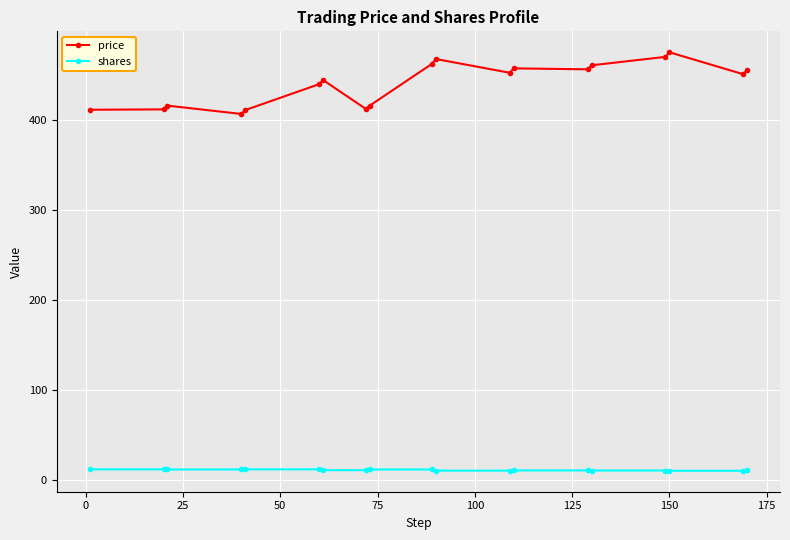

True or false: price and shares intersect in this chart.

False